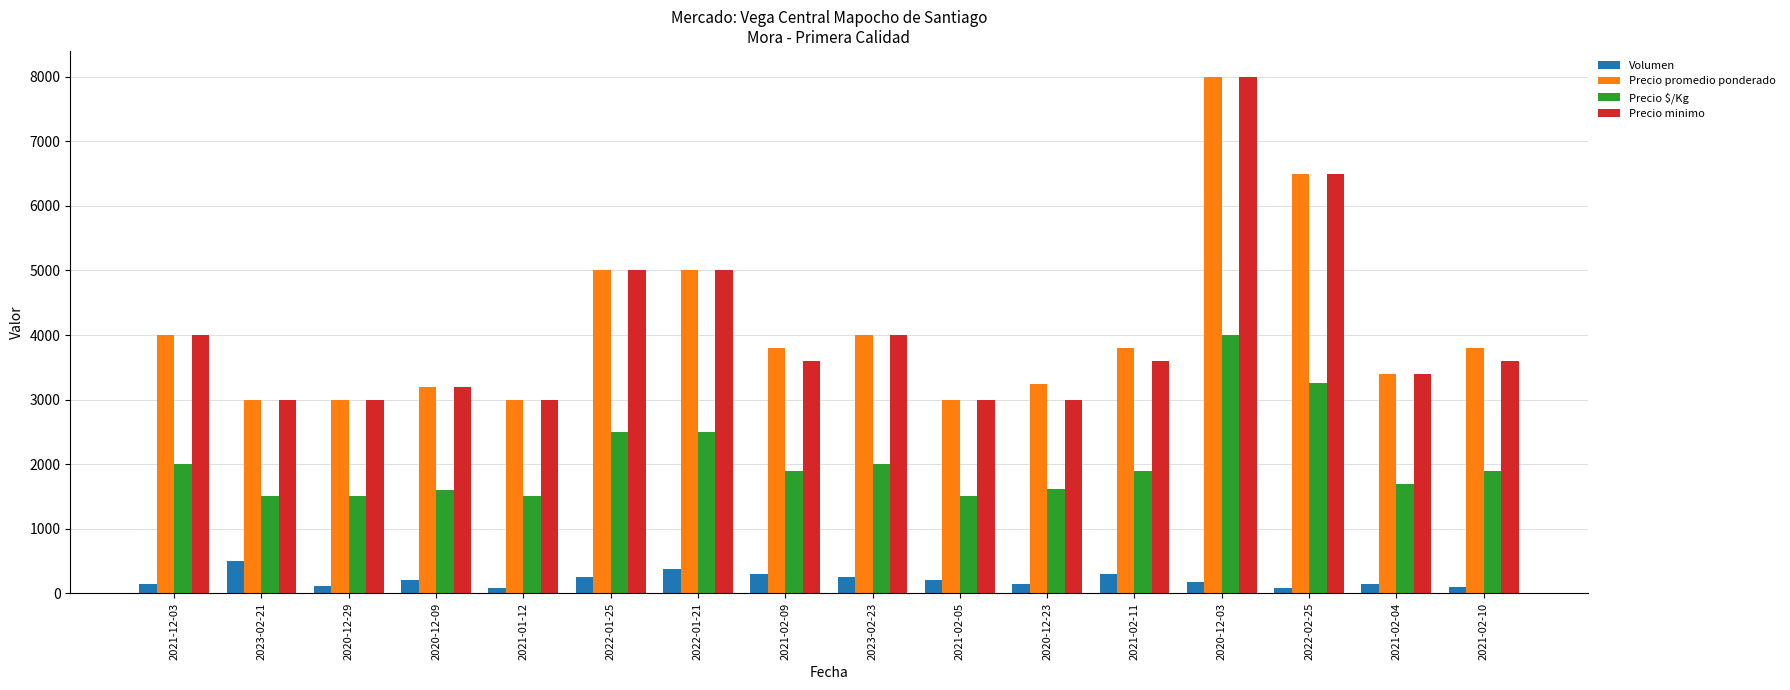

What is the highest value of the Precio promedio ponderado series?

8000